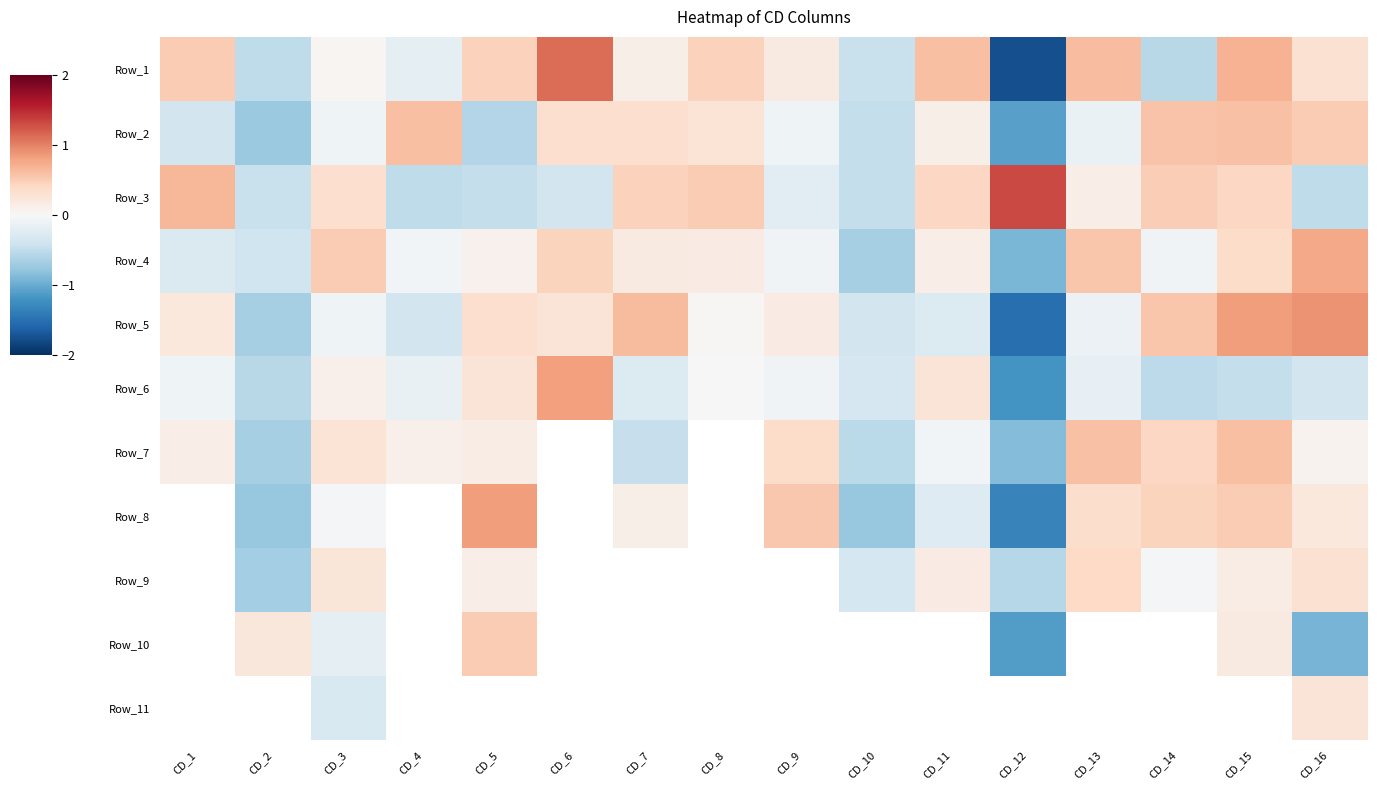

Rank the series at CD_10 from highest to lowest value.

Row_6, Row_9, Row_5, Row_1, Row_2, Row_3, Row_7, Row_4, Row_10, Row_11, Row_8